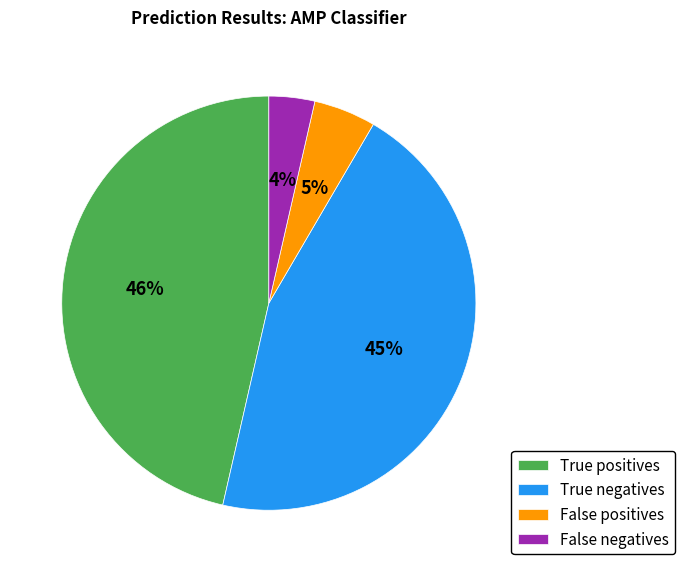

Which slice is the smallest?

False negatives